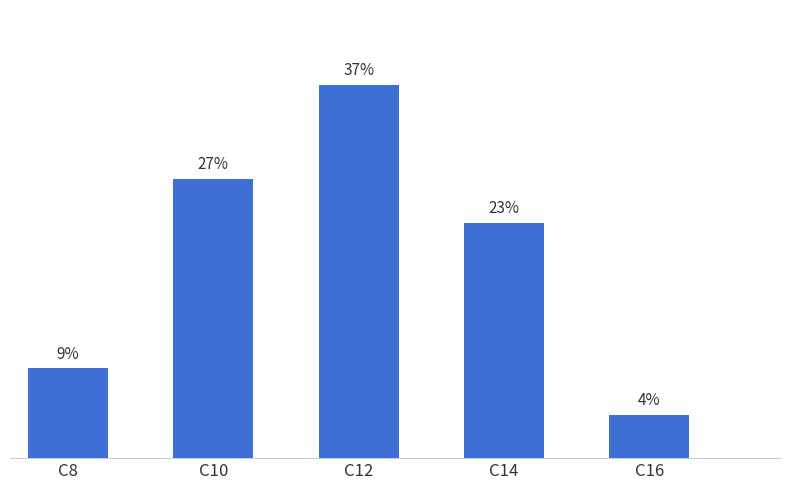

What is the value of the 3rd bar from the left?

300.4